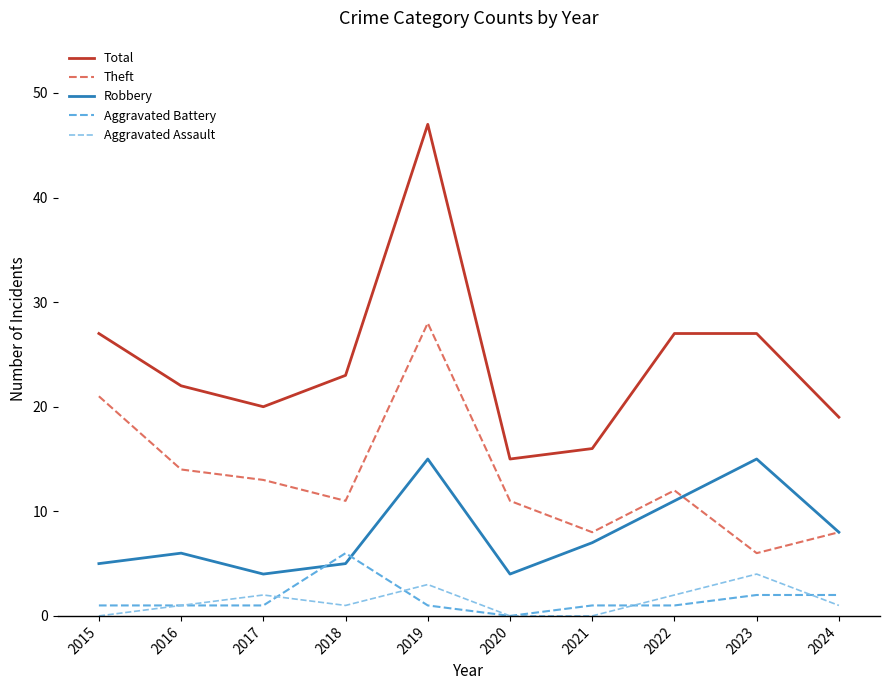

At which category does Theft reach its first local valley?

2018